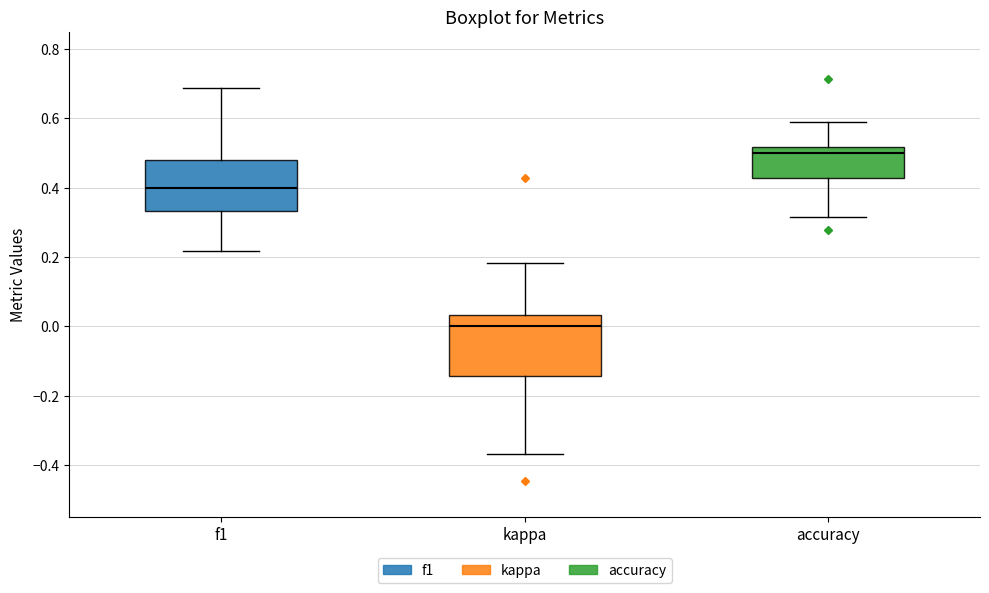

Which box is the tallest, from its lower edge to its upper edge?

kappa